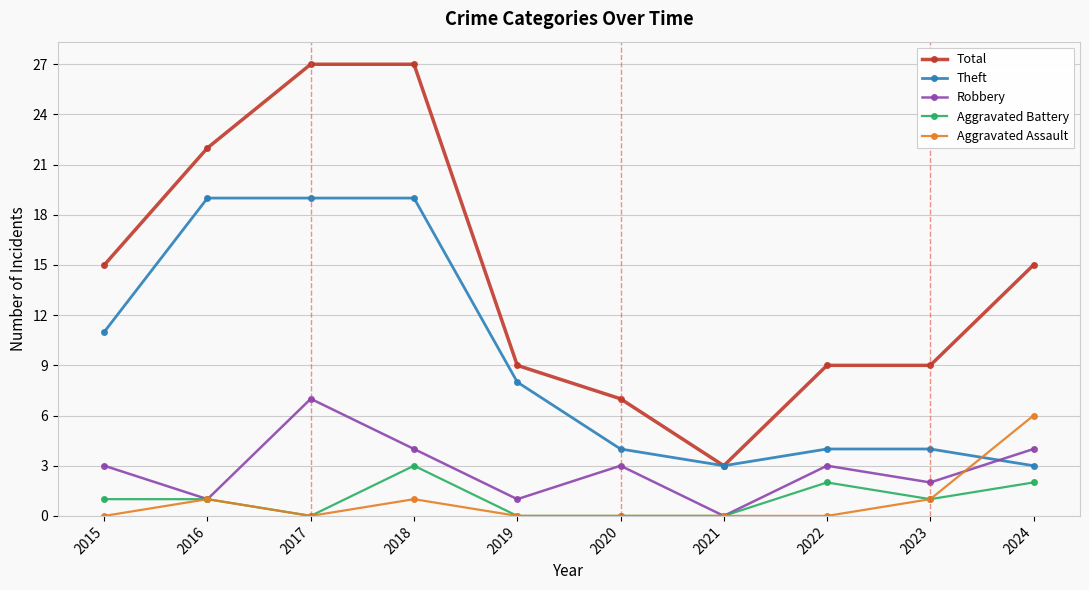

How many data points does each series have?

10